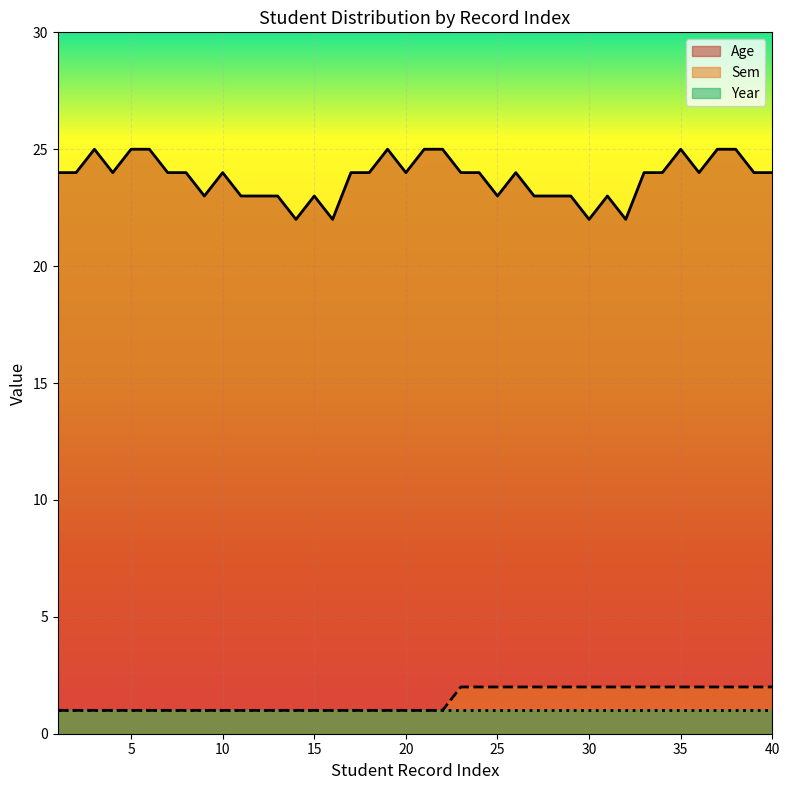

The value of Sem at 35 is 2. True or false?

True